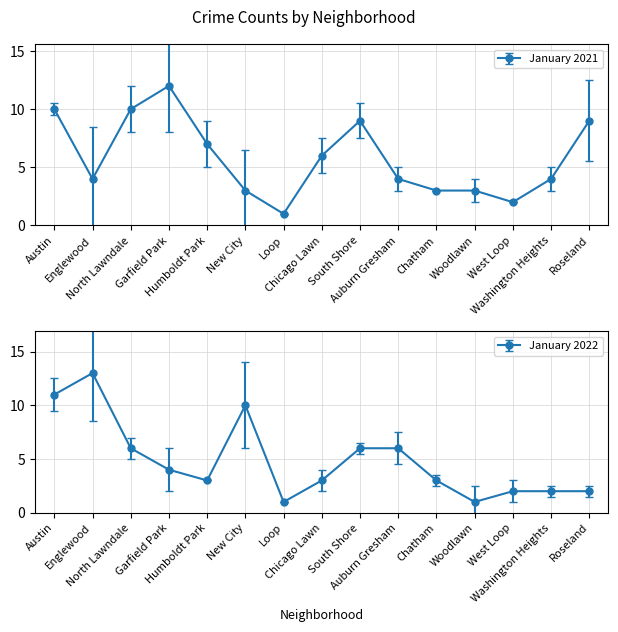

What is the label of the 8th point from the right?

Chicago Lawn